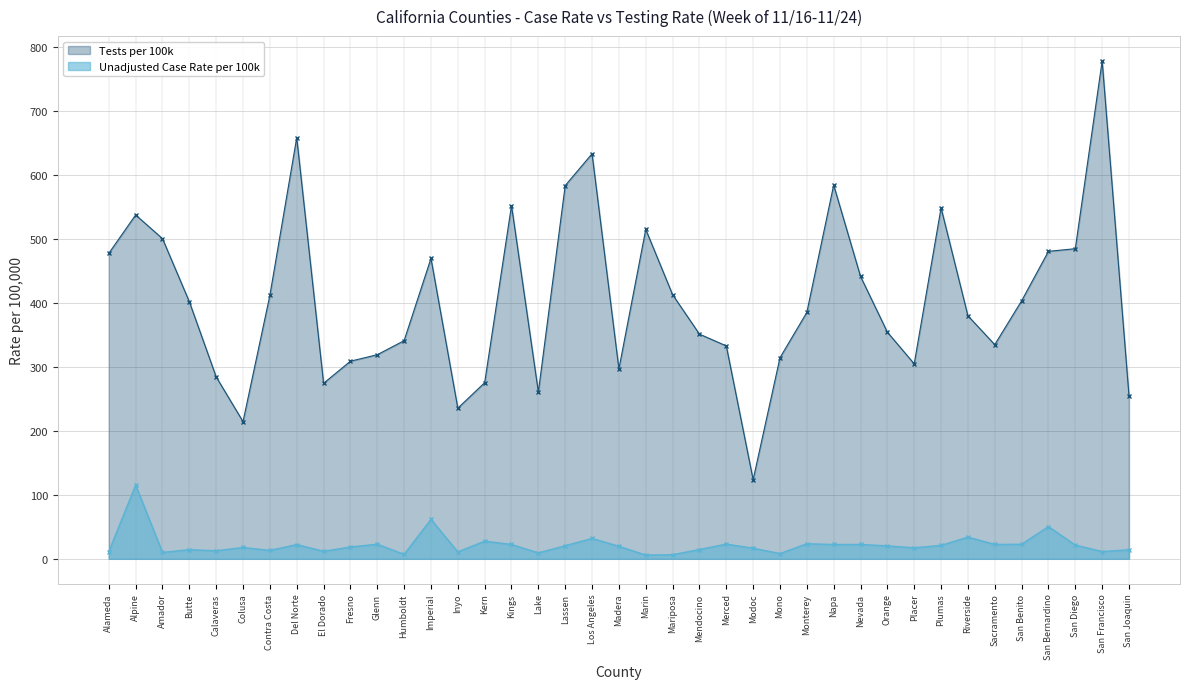

Count the number of categories in the chart.

39